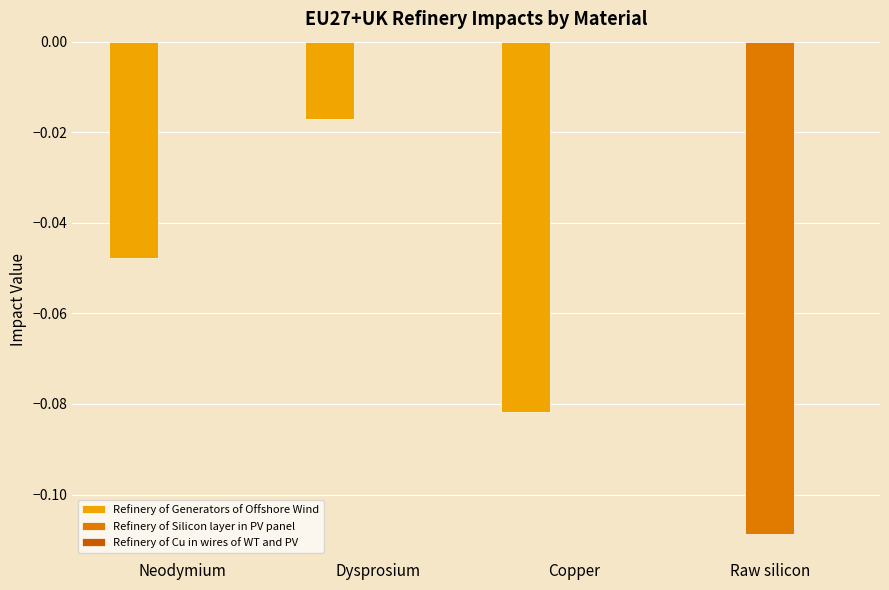

How many groups of bars are there?

4